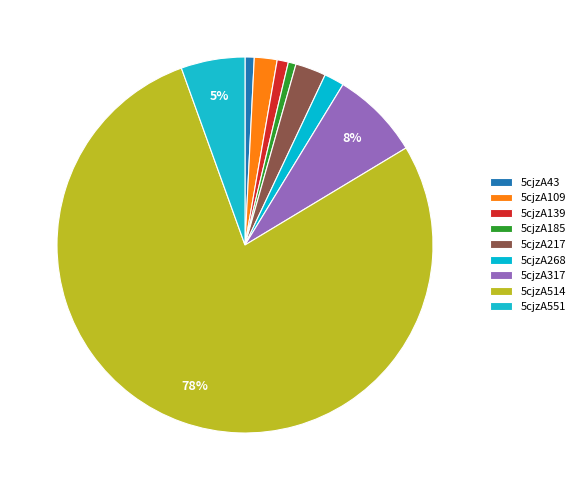

Approximately how many times larger is the value at 5cjzA514 compared to 5cjzA217?

29.7